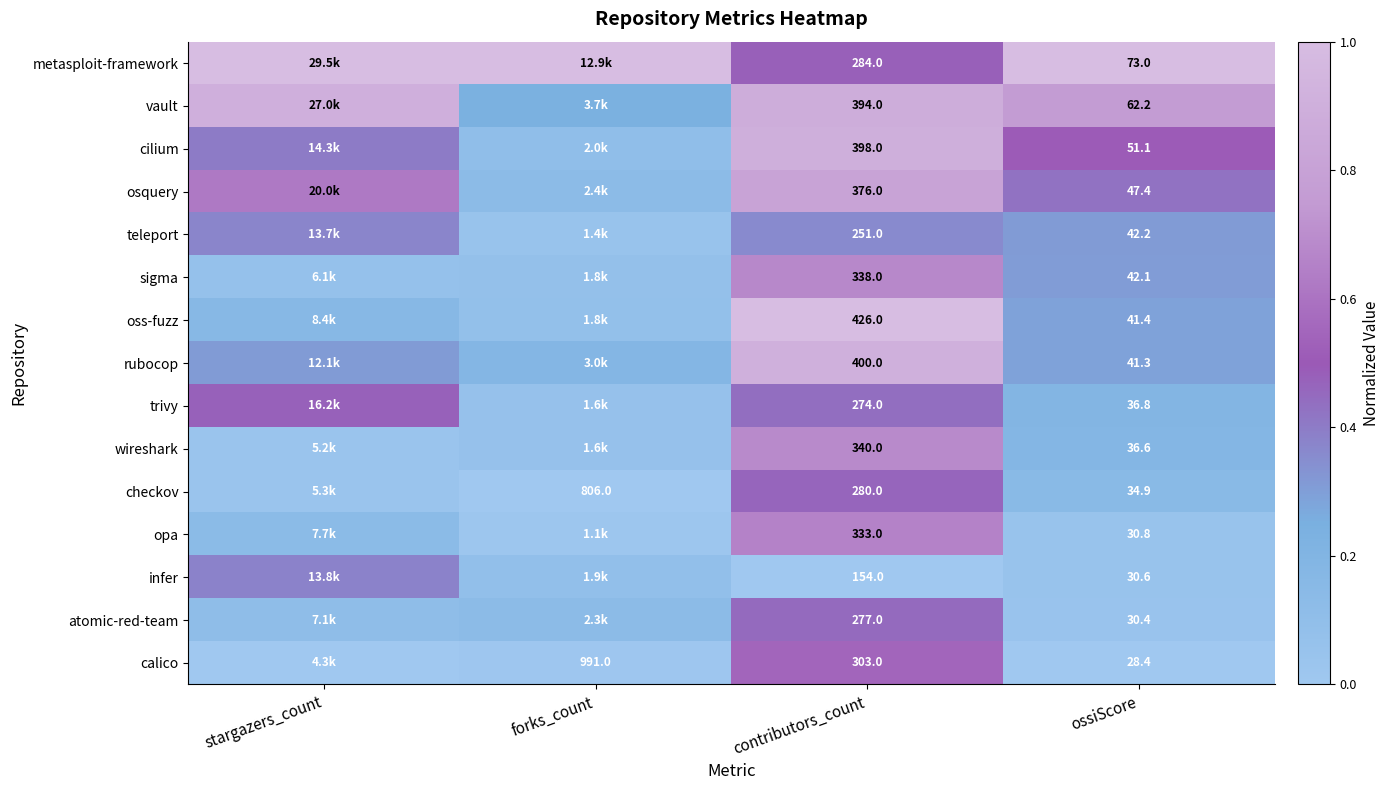

Is the value of osquery at ossiScore greater than the value of checkov at contributors_count?

No